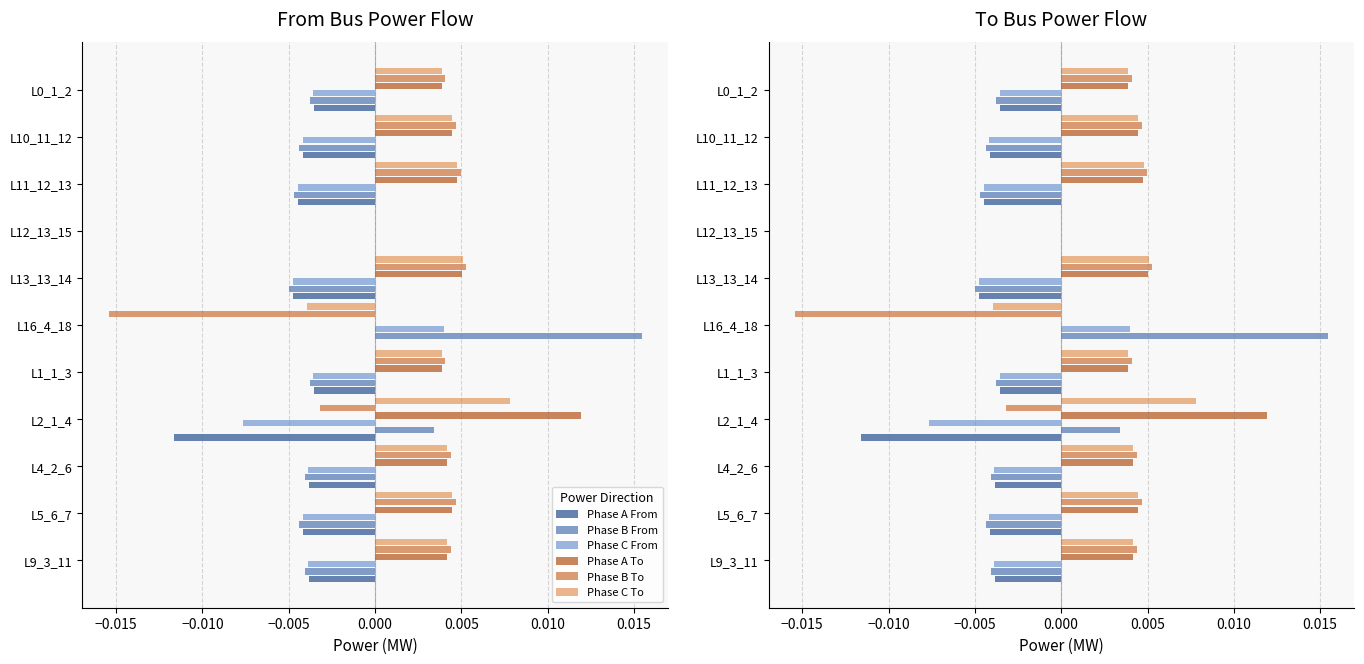

How many values in the a to series exceed 0?

9